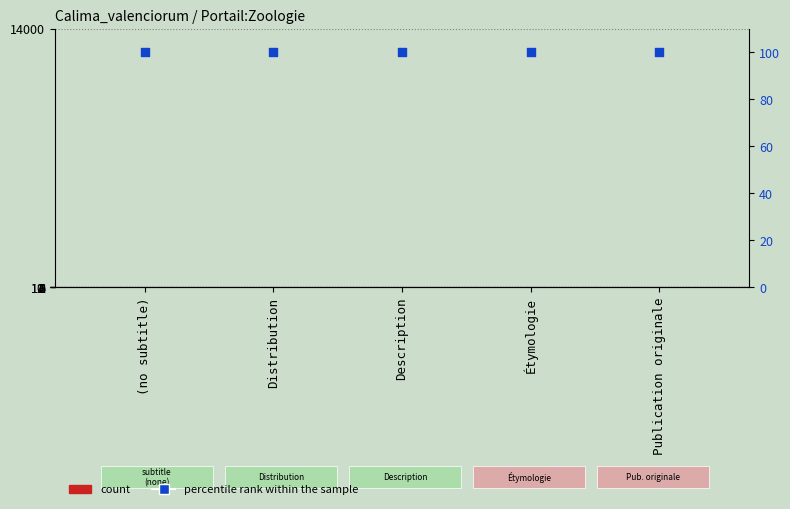

At how many categories does at least one series exceed 95?

5